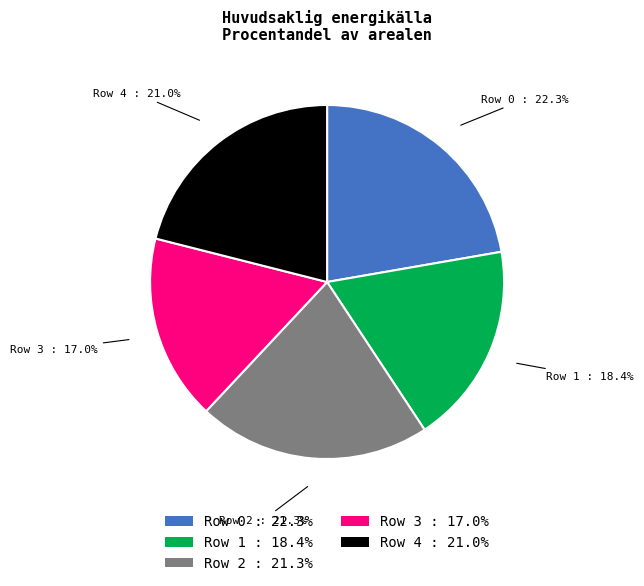

To the nearest percent, what percentage of the pie is Row 1?

18%